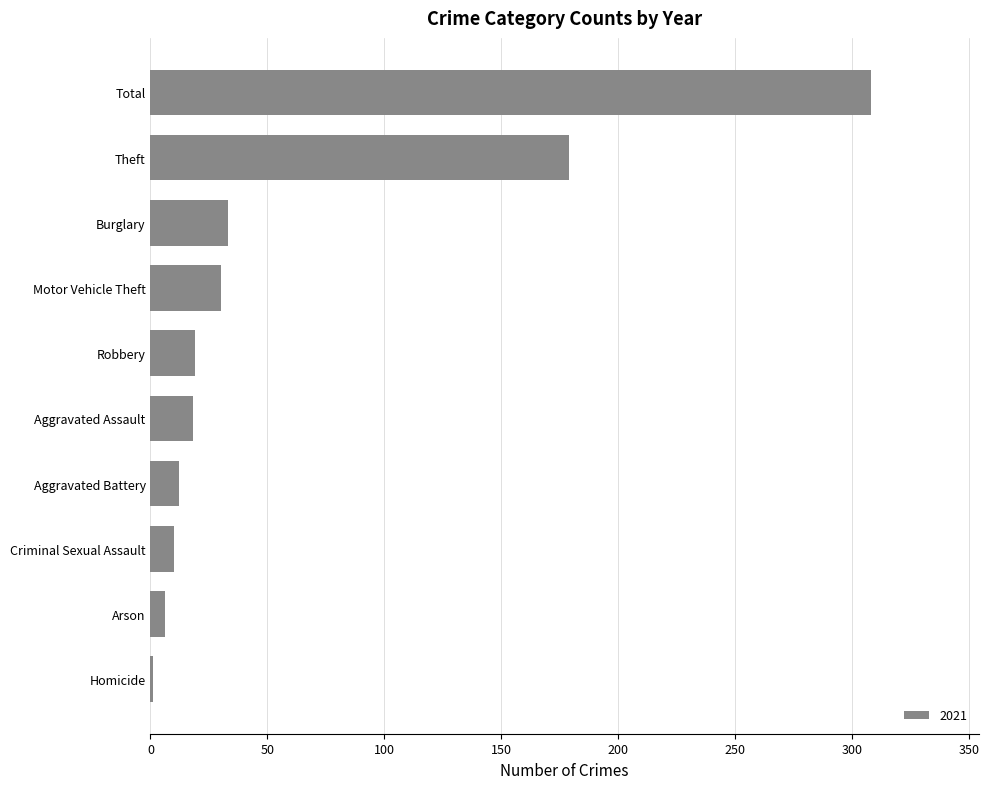

Between Arson and Total, which is larger?

Total